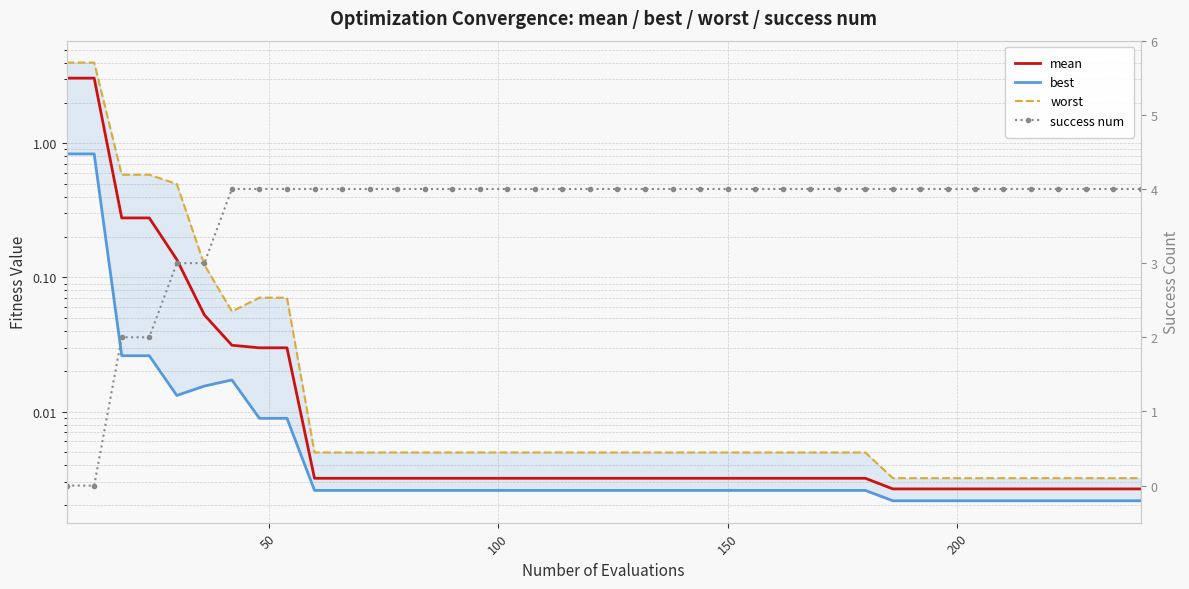

True or false: best has a value of 0.0 at 7.

False